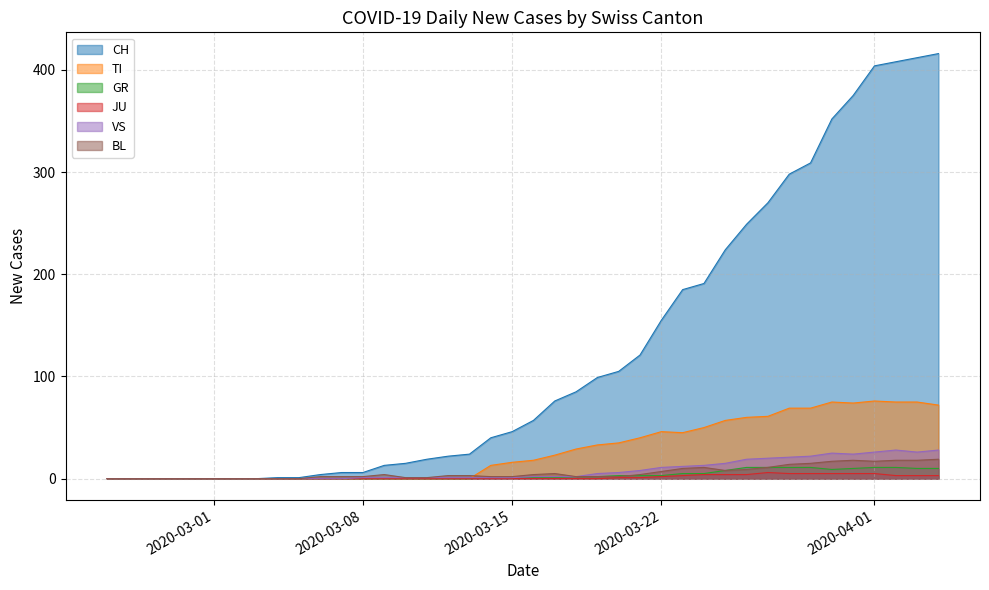

True or false: GR and VS intersect in this chart.

False